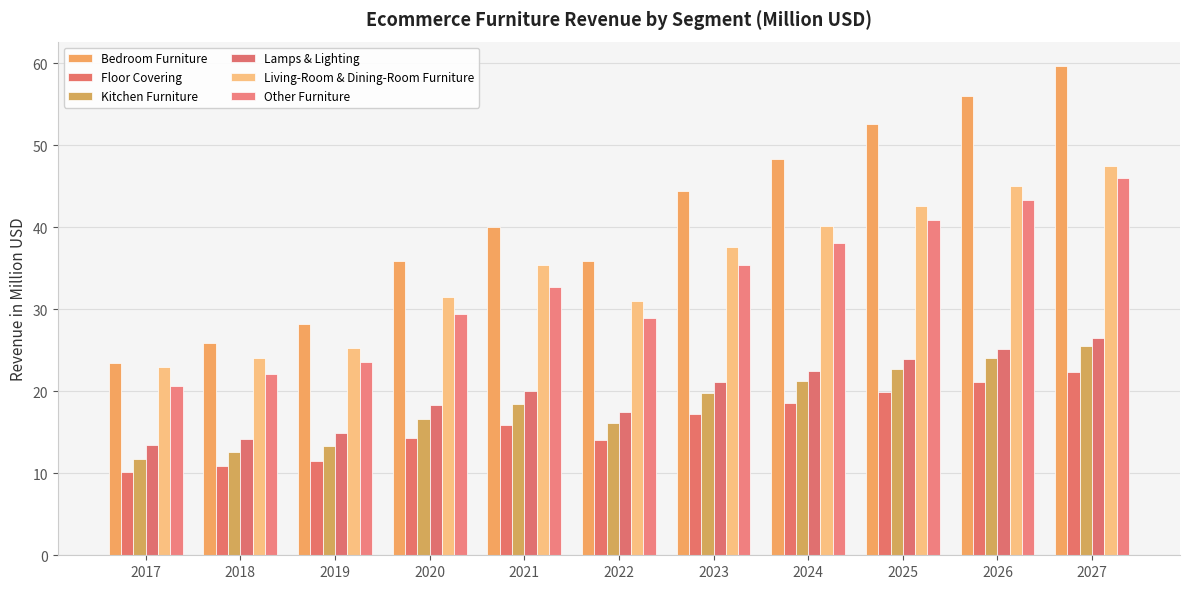

What is the value of the Bedroom Furniture bar at the 4th from the left?

35.9